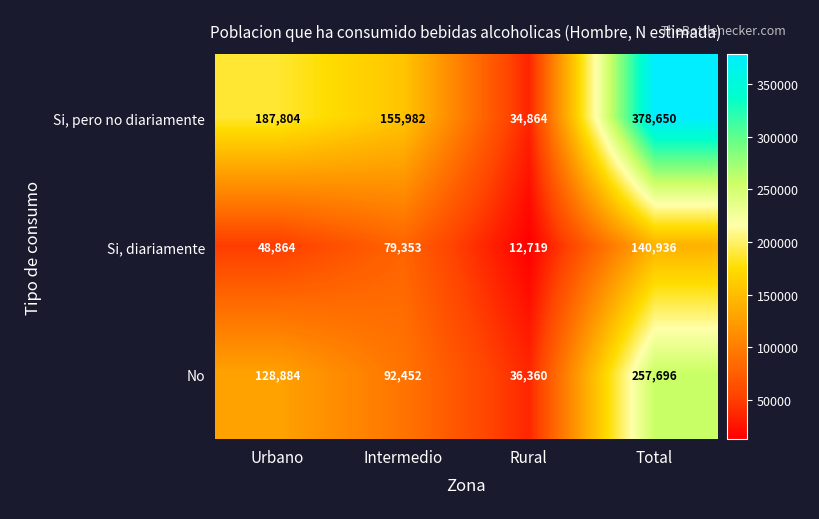

What is the difference between the highest and lowest values at Rural?

23641